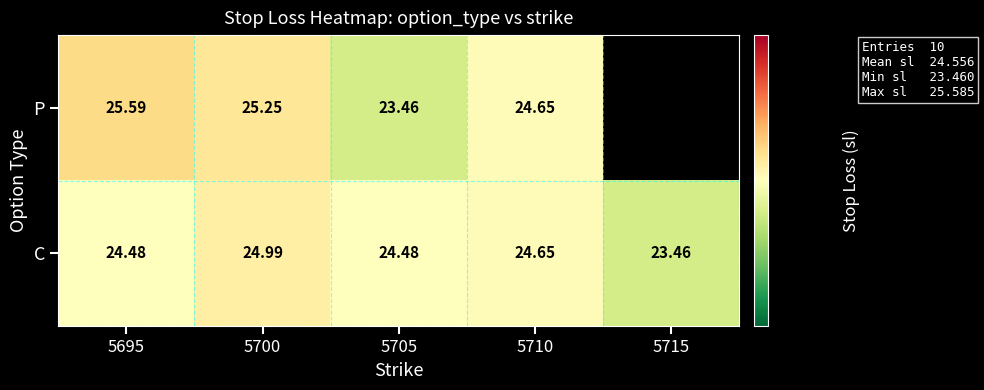

At 5705, list the series in order from smallest to largest.

P, C